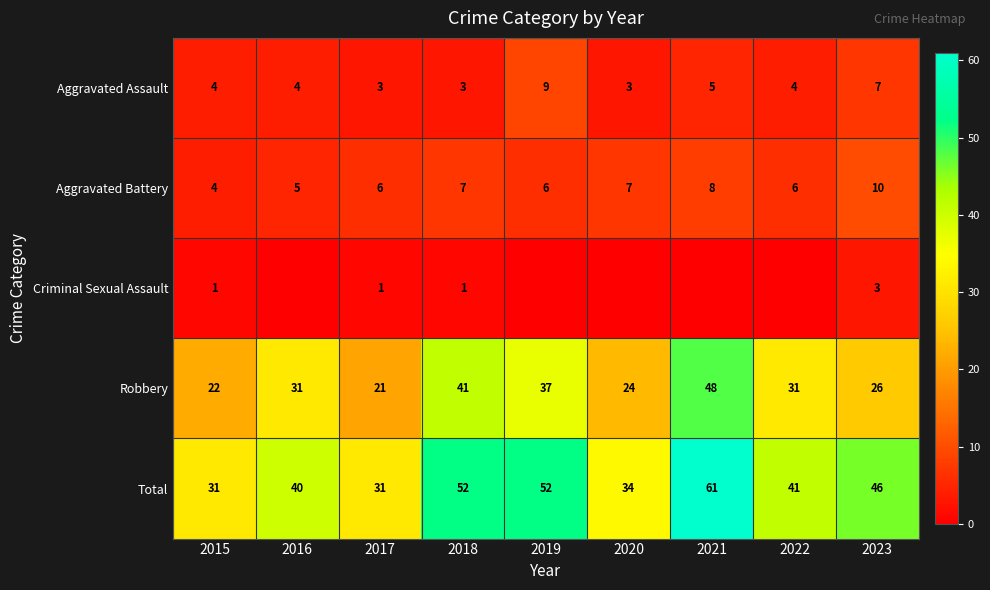

At 2017, list the series in order from largest to smallest.

Total, Robbery, Aggravated Battery, Aggravated Assault, Criminal Sexual Assault